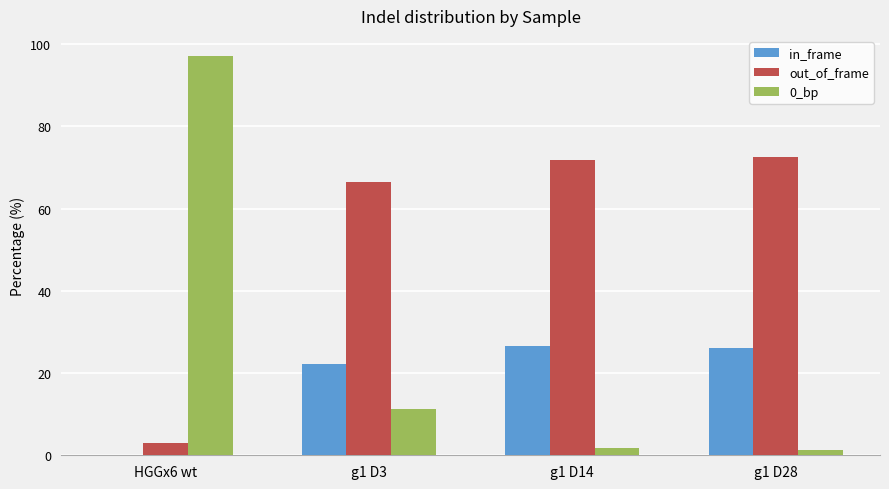

What is the sum of all 0_bp values?

111.4